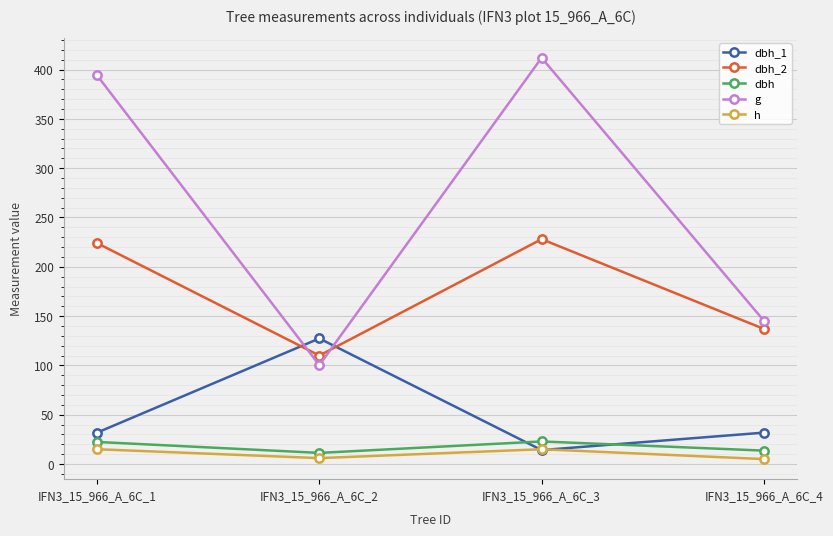

Which series changed the most between IFN3_15_966_A_6C_3 and IFN3_15_966_A_6C_4?

g